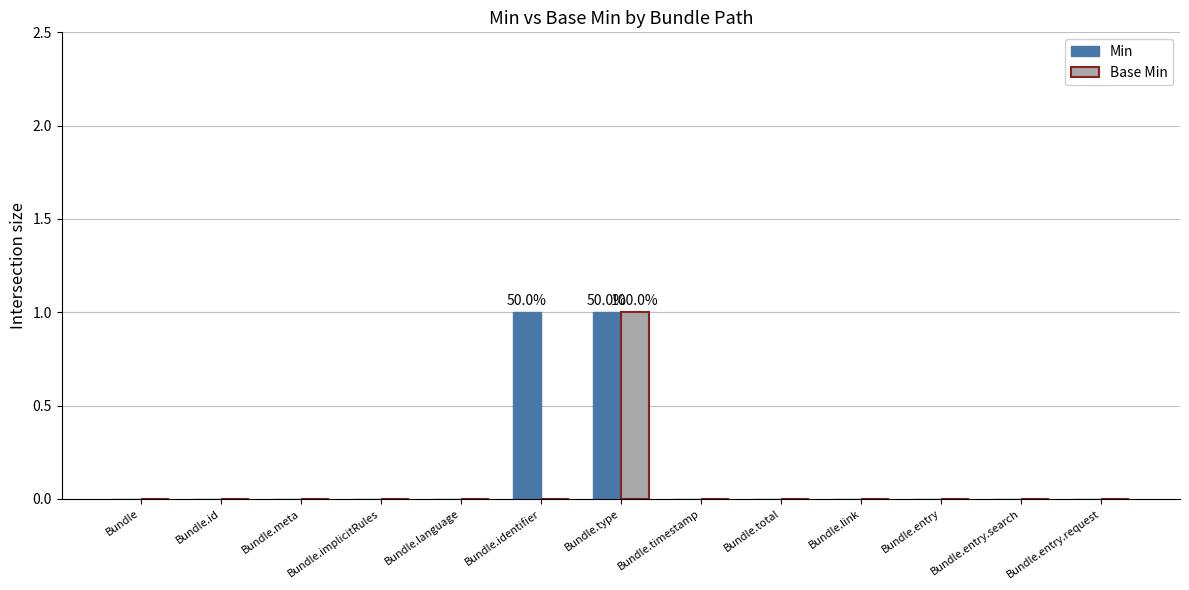

At which category is the sum across all series the highest?

Bundle.type